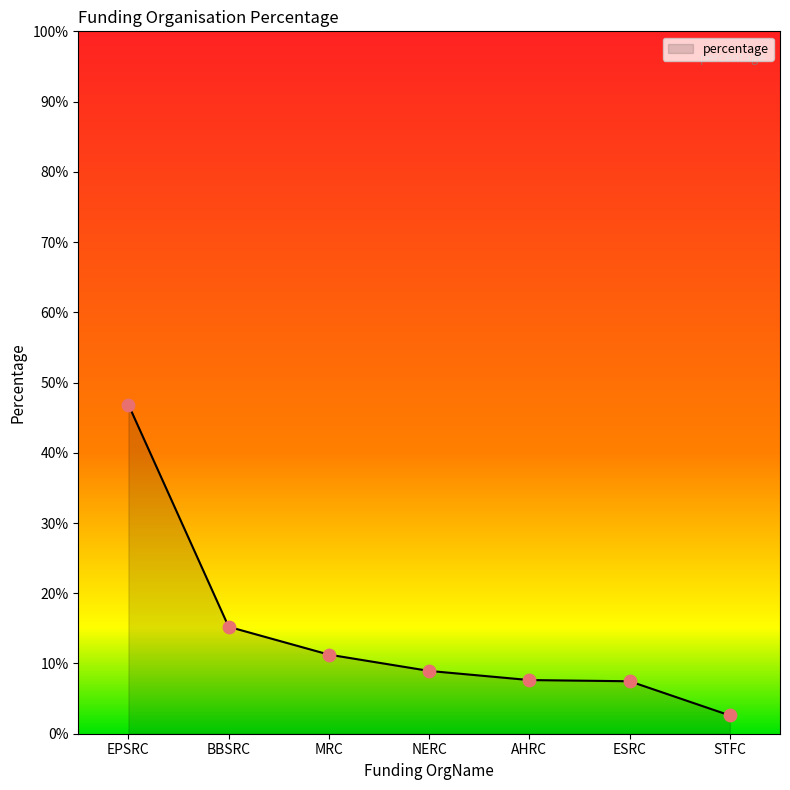

Between STFC and AHRC, which is larger?

AHRC